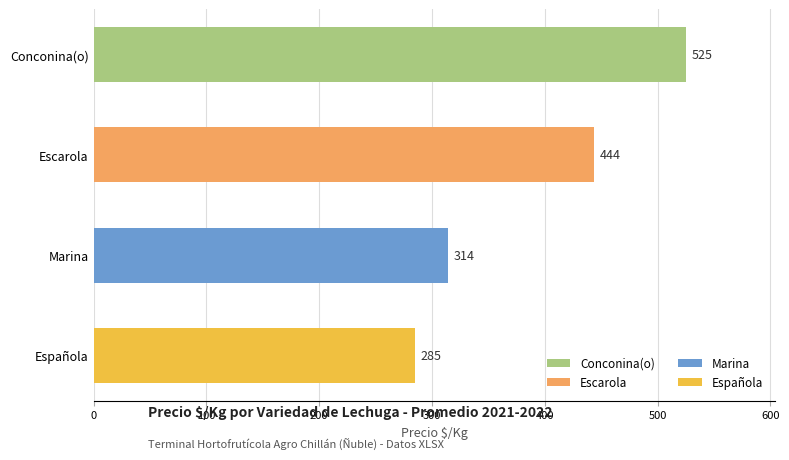

Reading top to bottom, transcribe all the data shown in this chart.

525	444	314	285